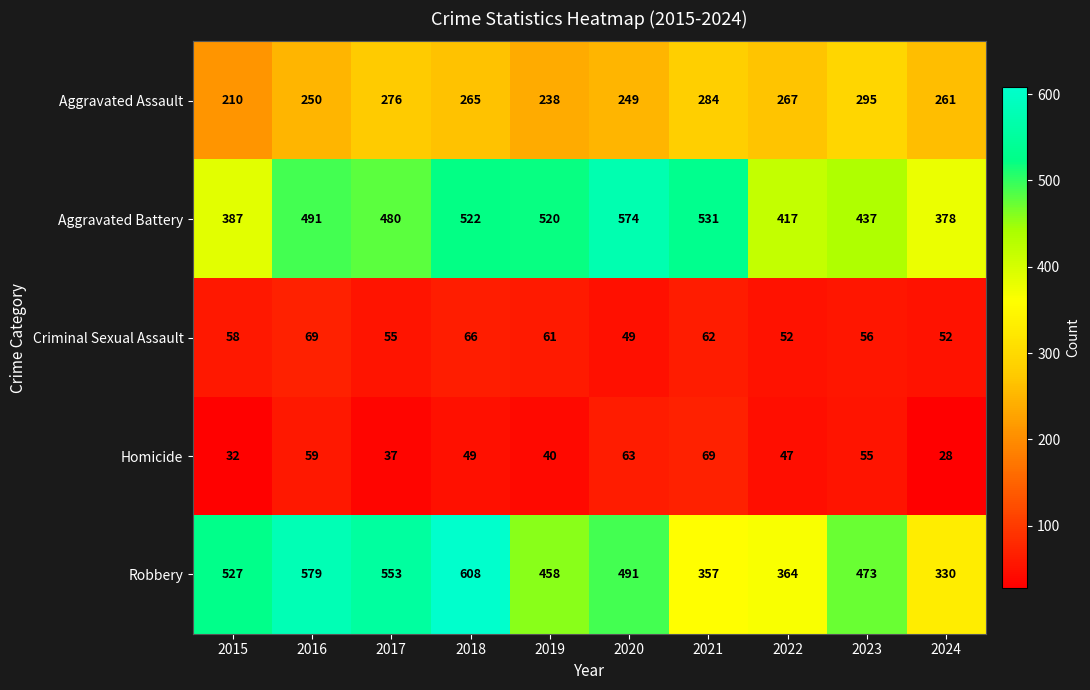

How many distinct data groups are displayed?

5